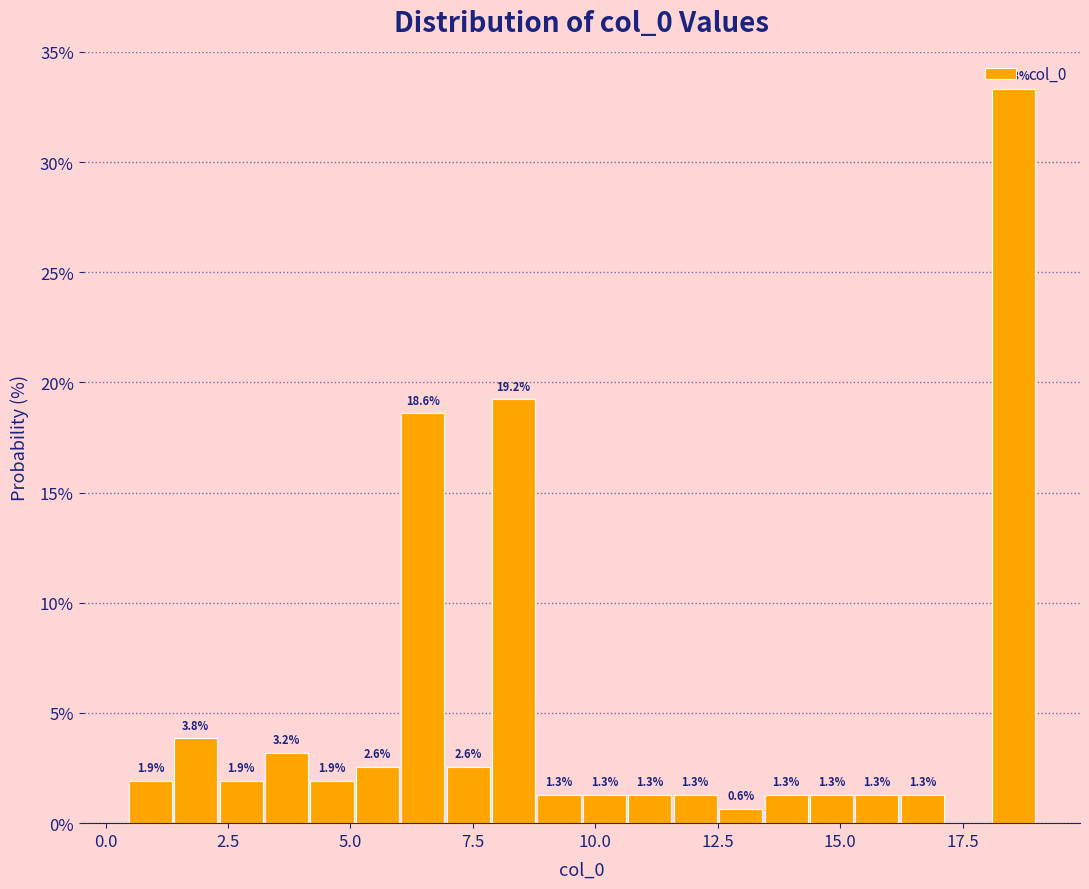

Around what value on the x-axis is the tallest bar? Give the approximate position of its centre, as read against the axis.

18.5